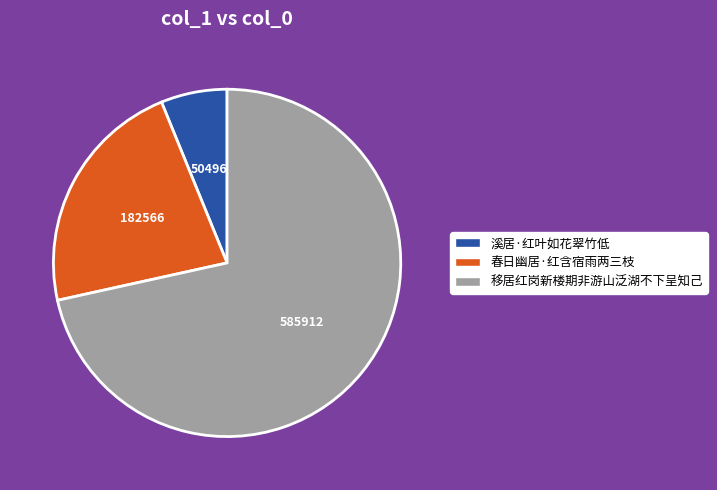

Rank the categories by value from highest to lowest.

移居红岗新楼期非游山泛湖不下呈知己, 春日幽居·红含宿雨两三枝, 溪居·红叶如花翠竹低